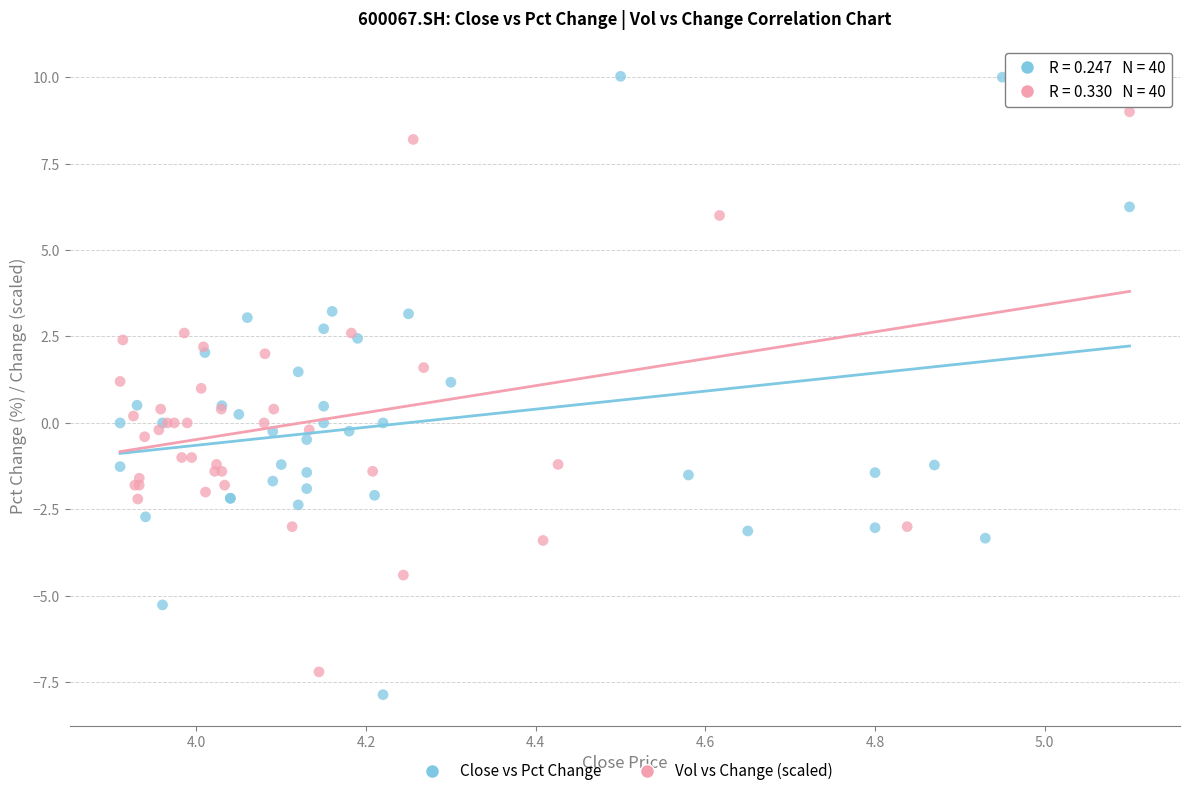

Which series has the largest Y range (max minus min)?

Close vs Pct Change